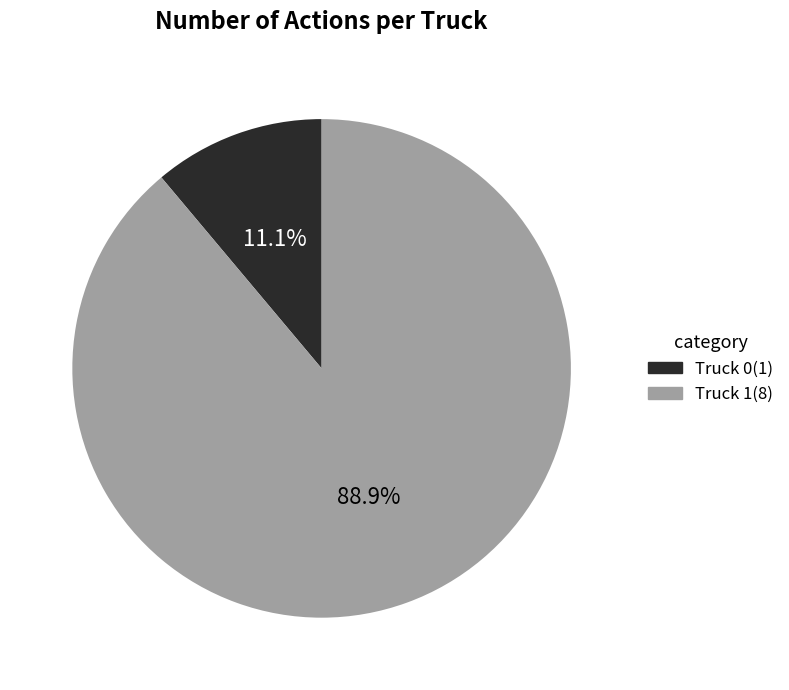

To the nearest percent, what is the average slice percentage?

50%